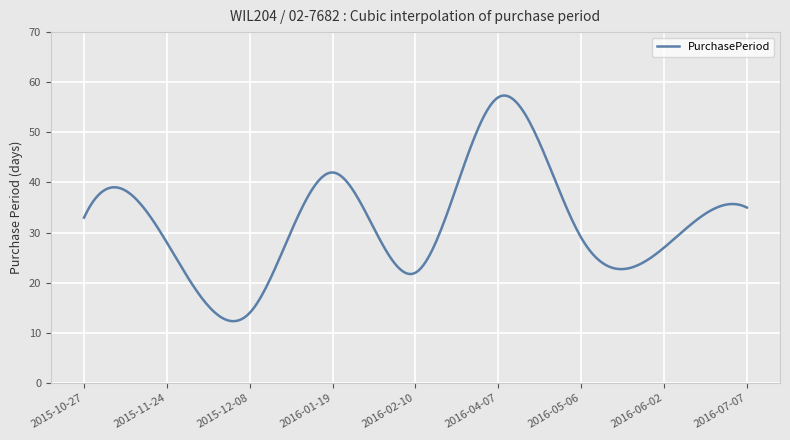

What is the average value?

32.1